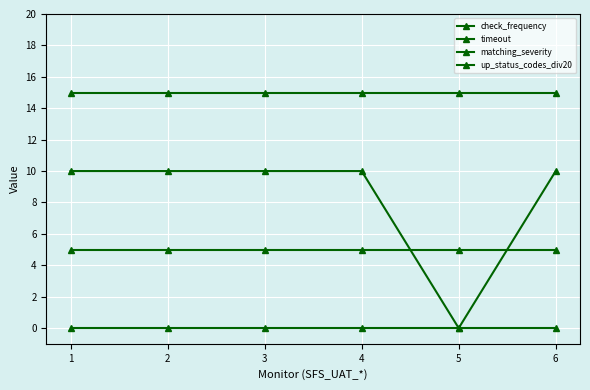

How many lines are shown in the chart?

4